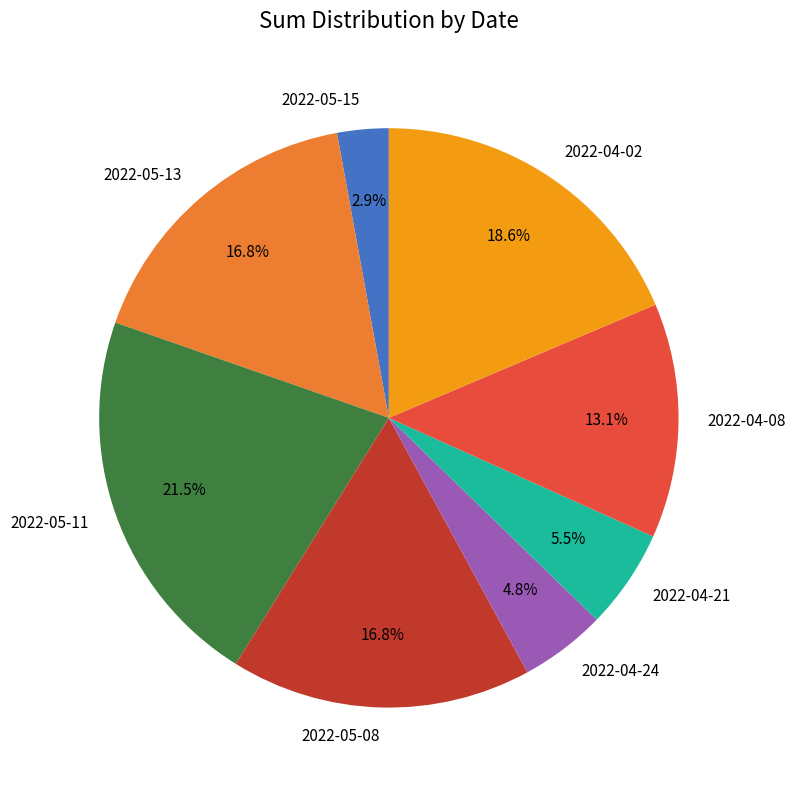

What percentage is NOT represented by 2022-05-13?

83.2%